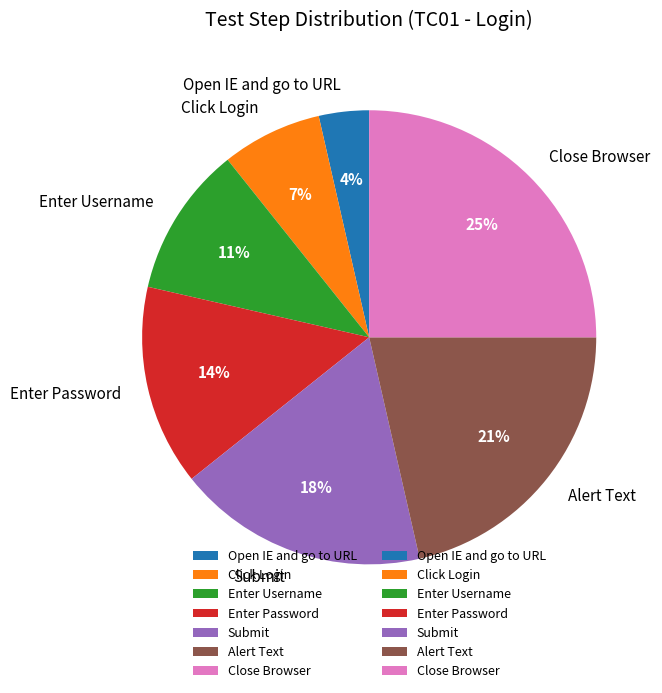

To the nearest percent, what is the difference between the Click Login and Enter Password slice percentages?

7%